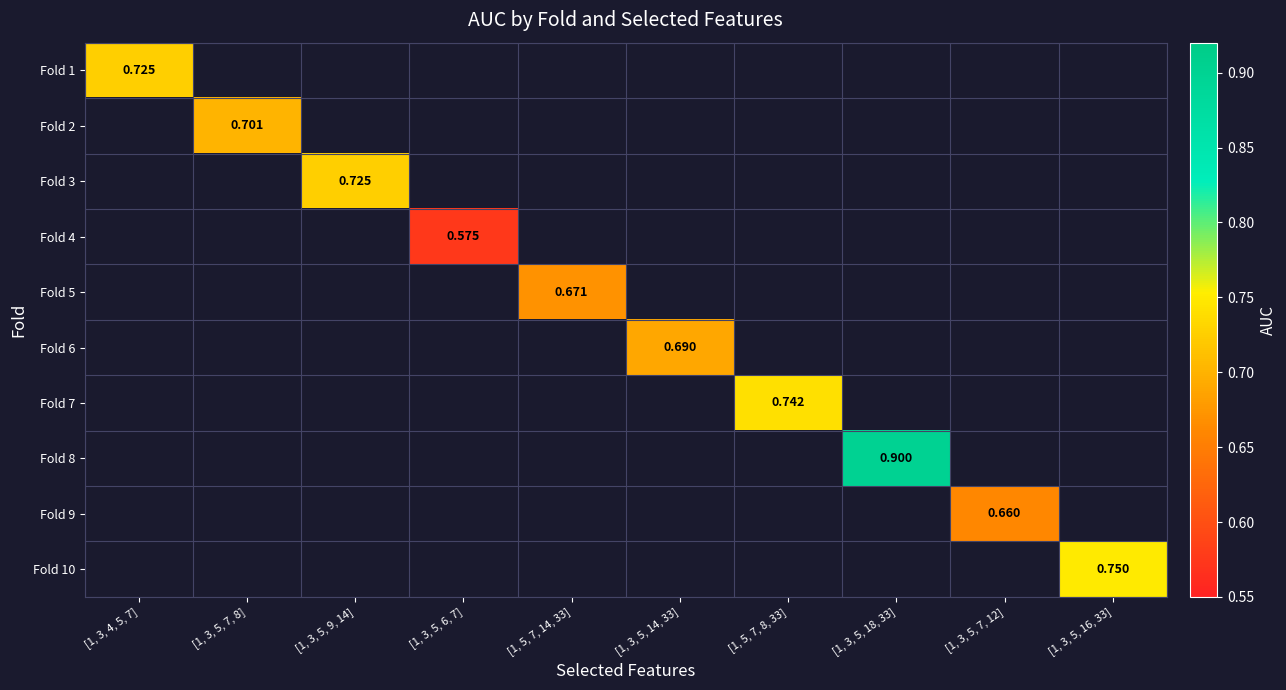

What is the greatest value displayed?

0.9